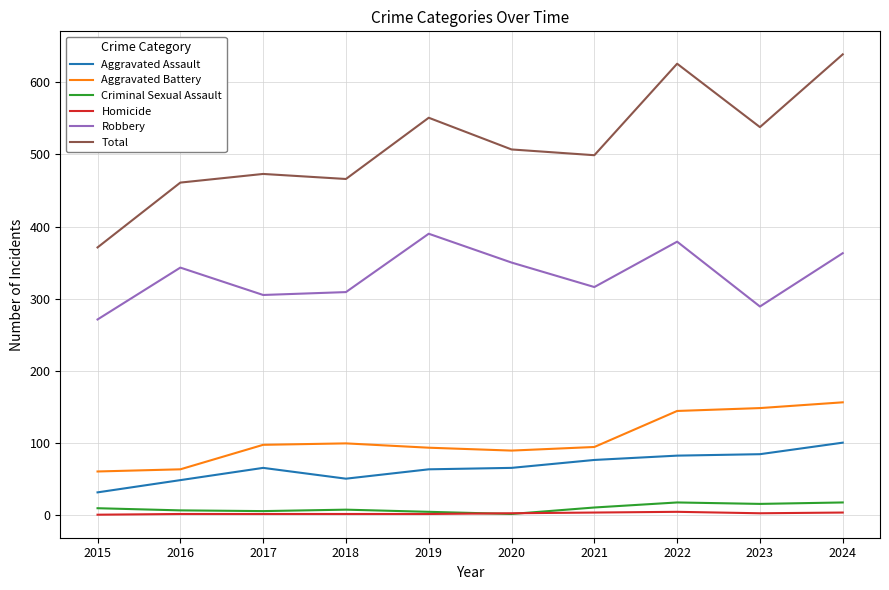

What is the sum of the Homicide values at 2021 and 2019?

4